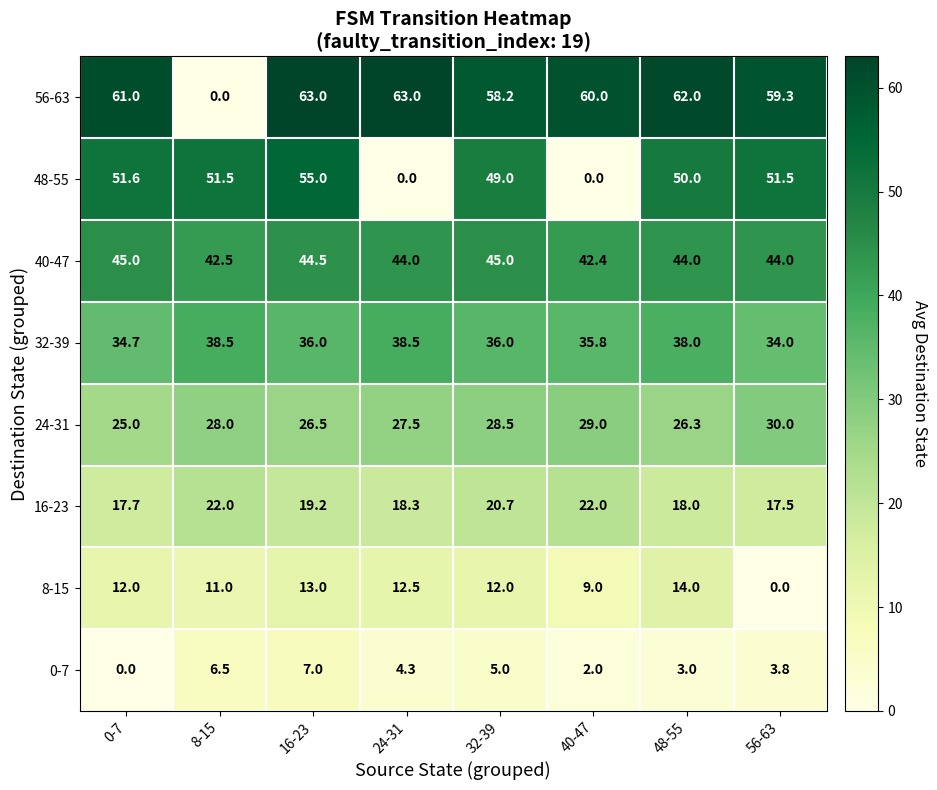

Between 24-31 and 48-55, which series saw the biggest shift?

48-55